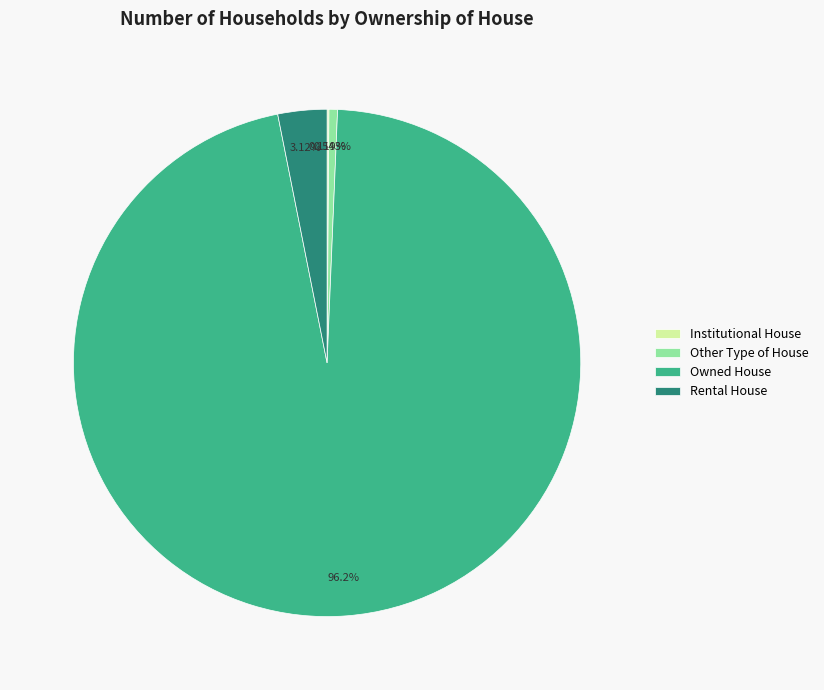

What is the total percentage of Other Type of House and Rental House?

3.7%